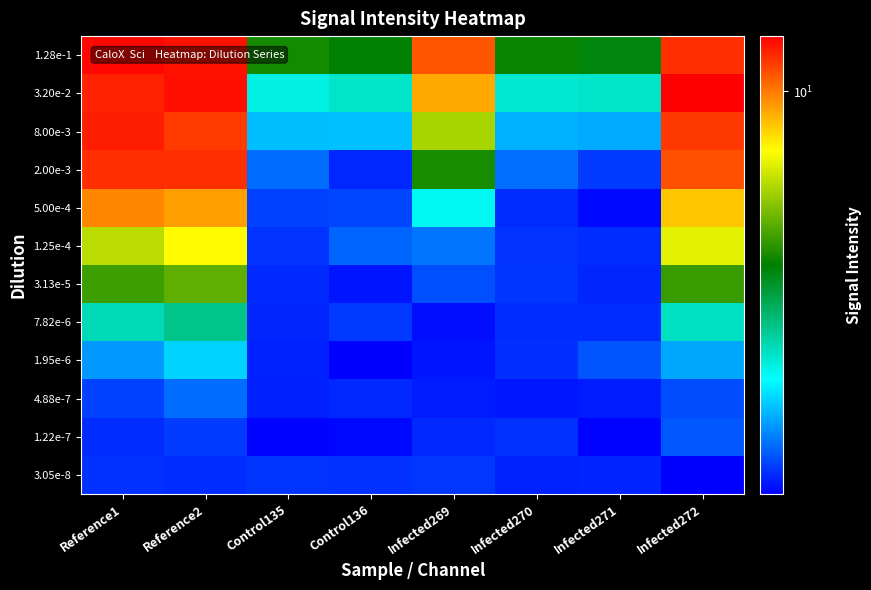

Rank the series by their maximum value, from lowest to highest.

3.05e-8, 1.22e-7, 4.88e-7, 1.95e-6, 7.82e-6, 3.13e-5, 1.25e-4, 5.00e-4, 2.00e-3, 8.00e-3, 1.28e-1, 3.20e-2